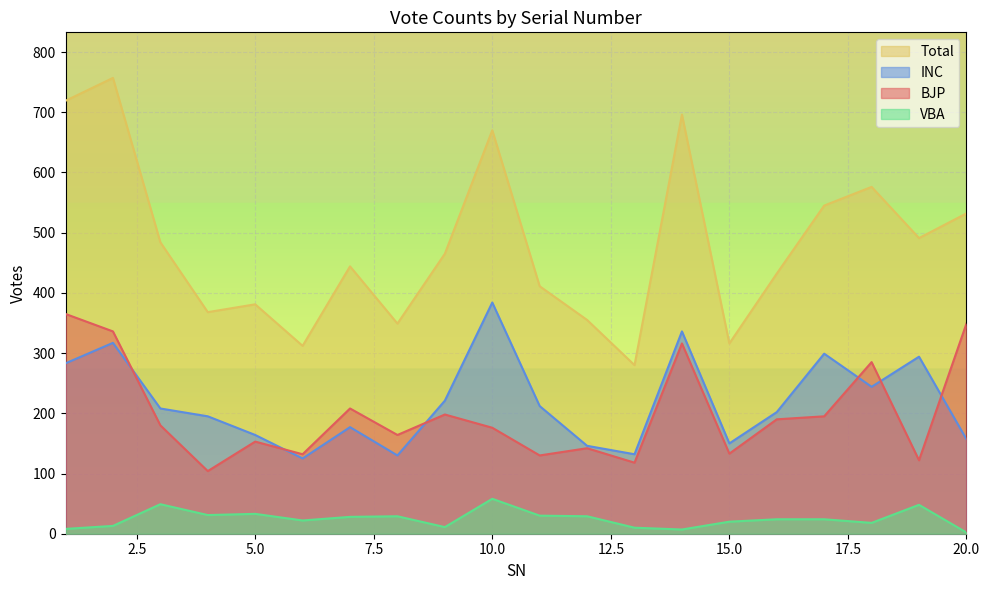

True or false: Total and VBA intersect in this chart.

False